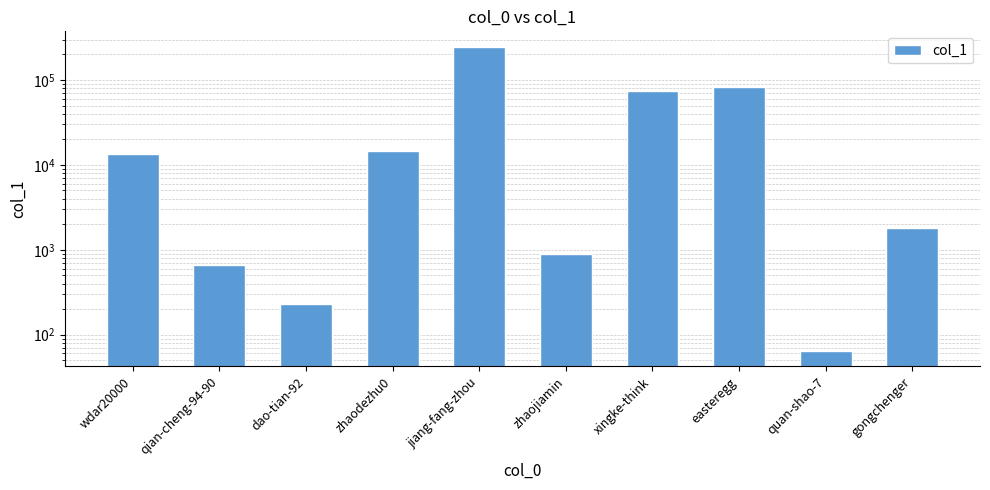

Does the chart contain any negative values?

No